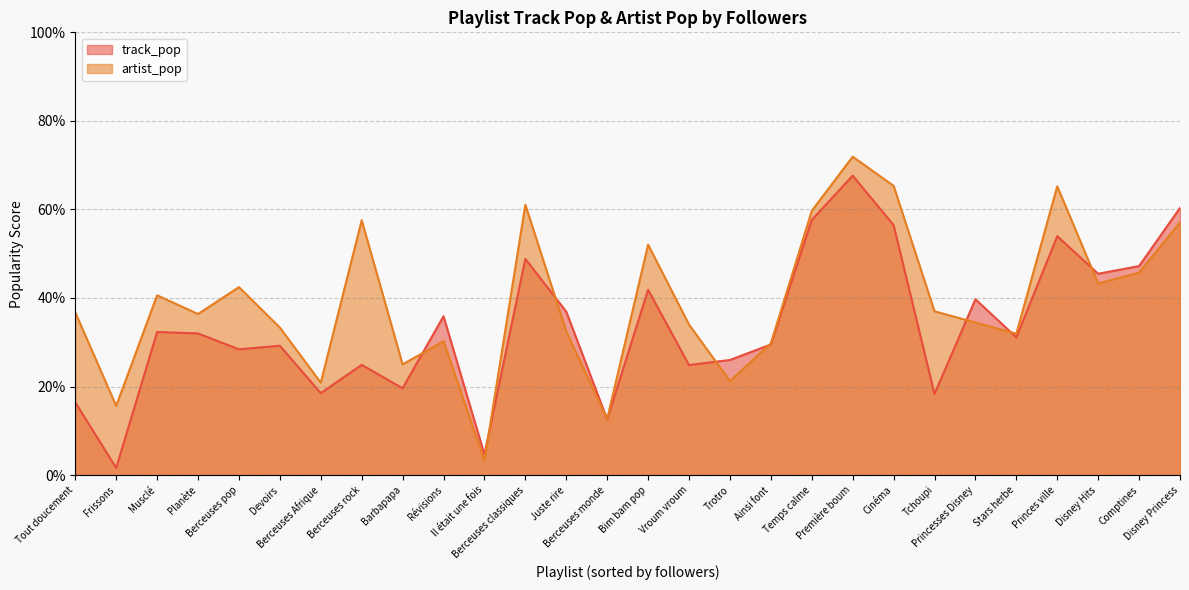

At which label does track_pop first exceed 32?

Musclé